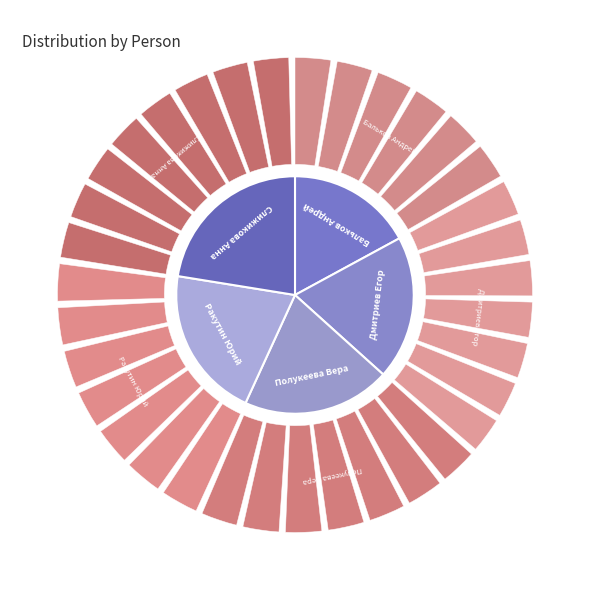

To the nearest percent, what is the difference between the Бальков Андрей and Дмитриев Егор slice percentages?

3%